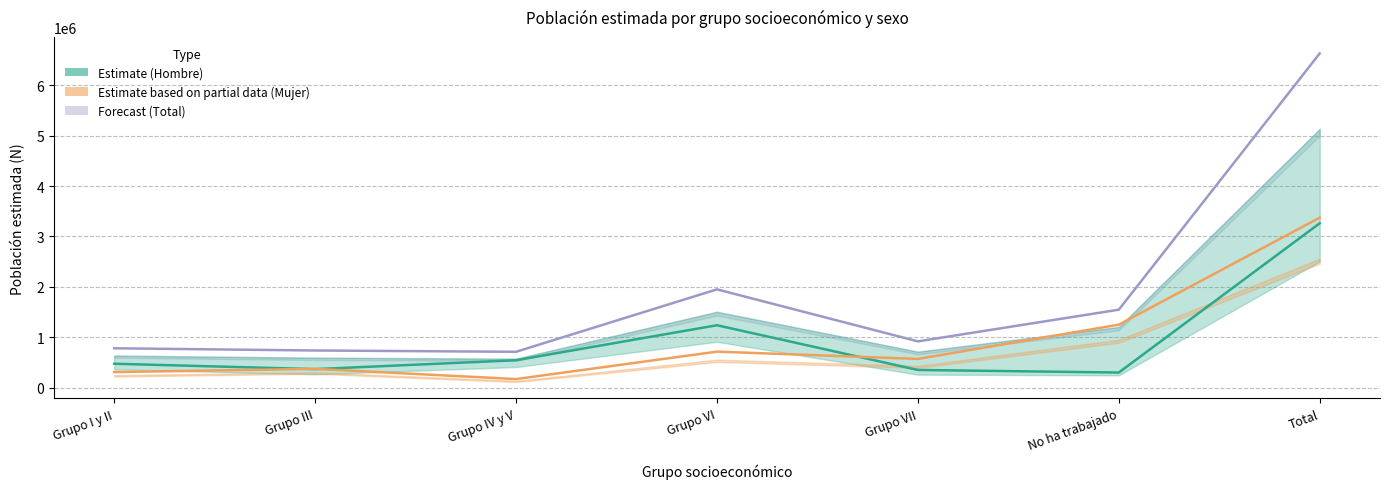

True or false: Estimate and Forecast cross at least once.

False